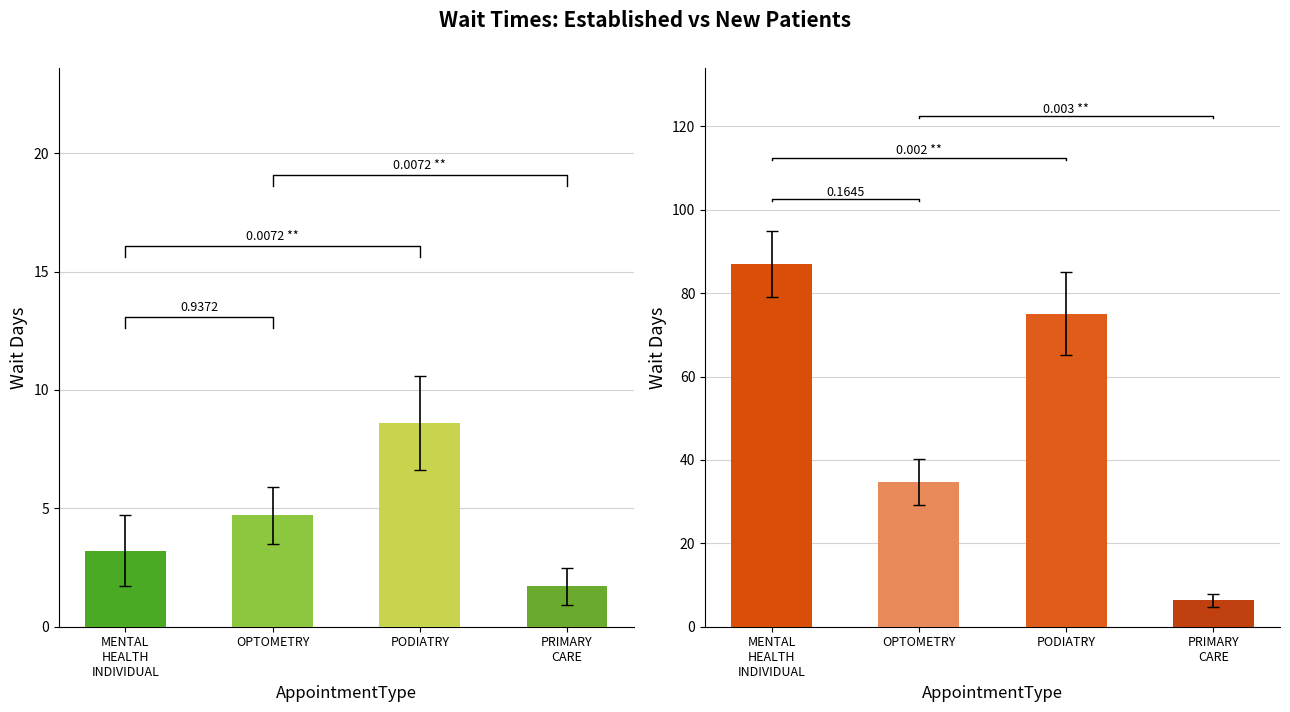

What is the difference between the NewPatients values at MENTAL
HEALTH
INDIVIDUAL and OPTOMETRY?

52.2